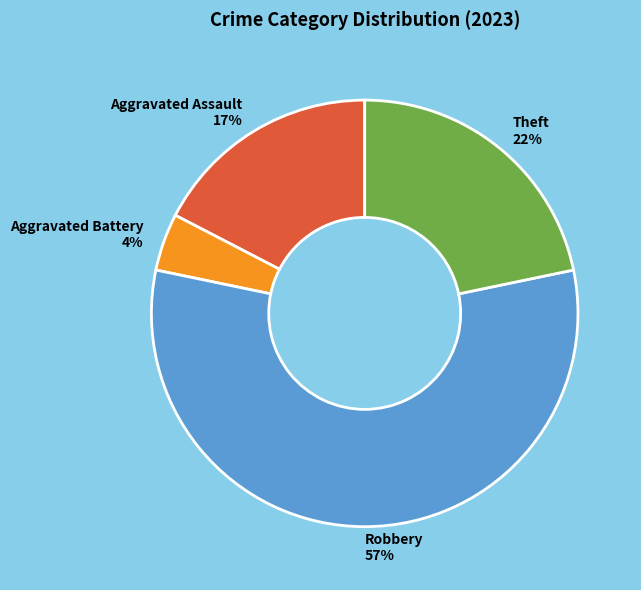

How many segments does this pie chart have?

4